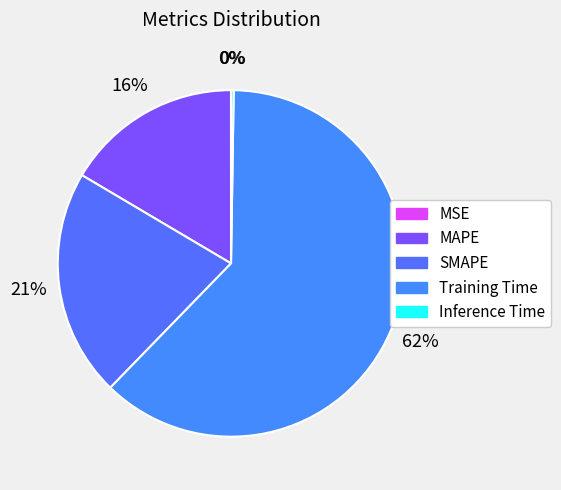

Is it true that Training Time is 75% of the pie?

False